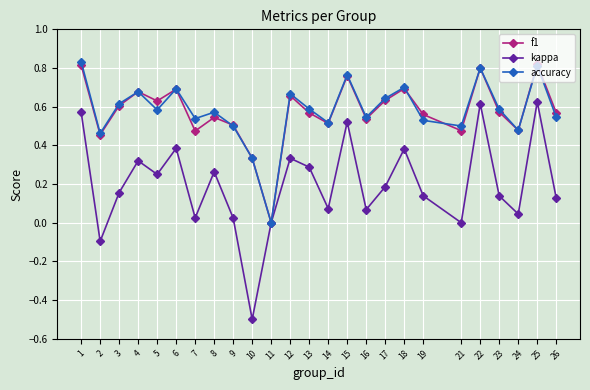

Is the value of f1 at 9 greater than the value of accuracy at 13?

No